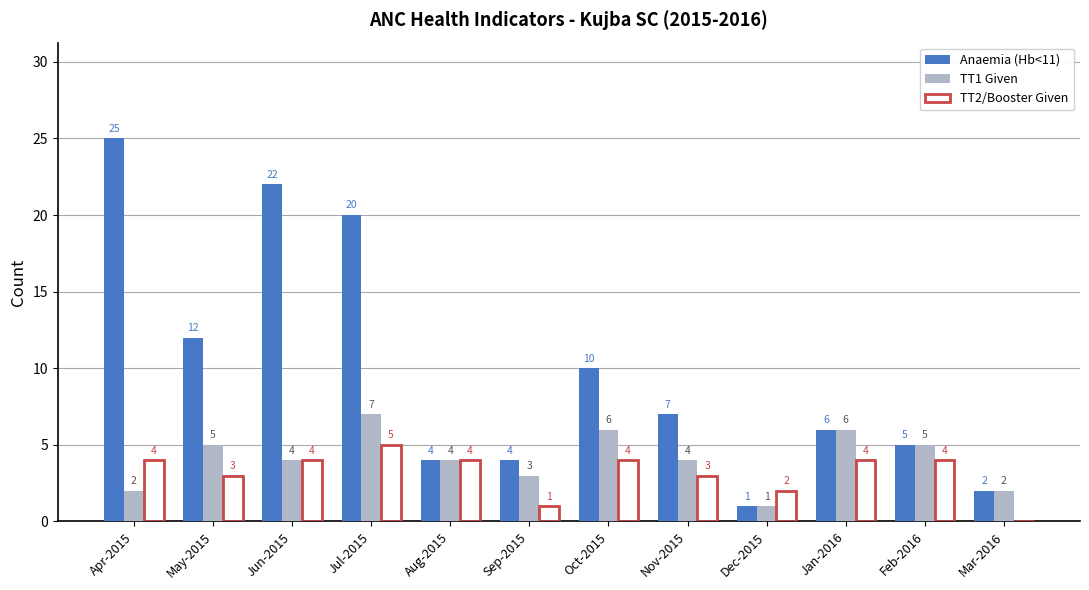

Are the bars horizontal?

No